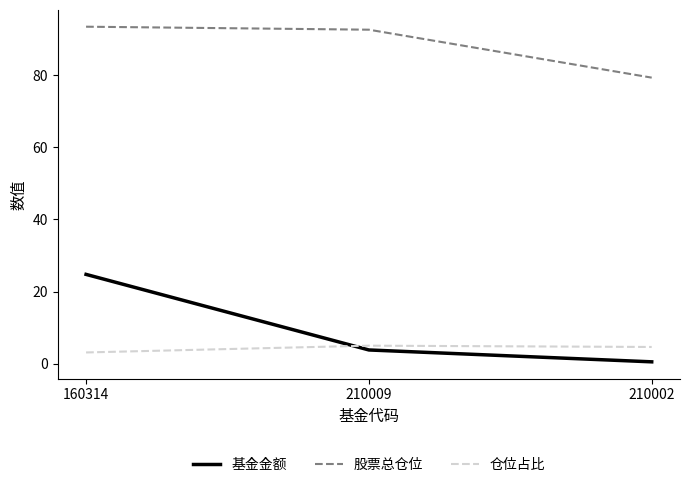

At which label does 基金金额 first exceed 3?

160314